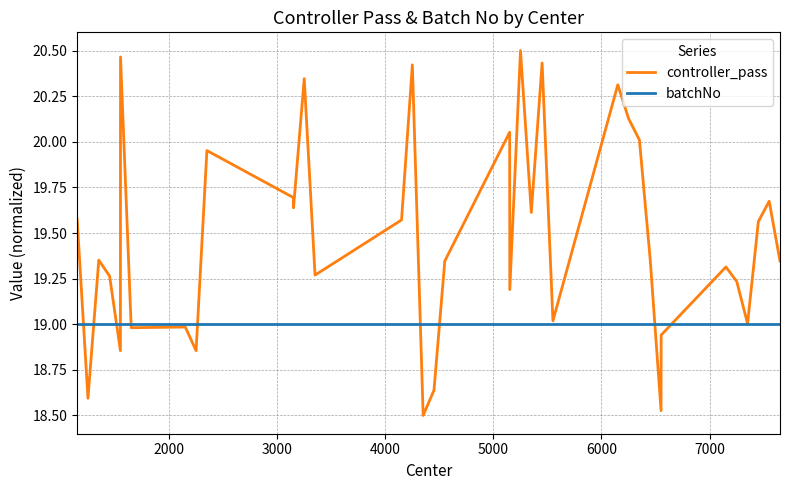

How many lines are shown in the chart?

2